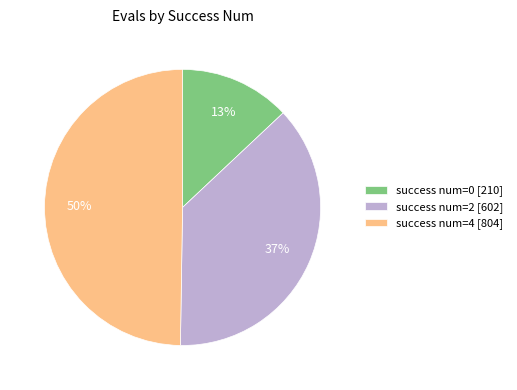

To the nearest percent, what percentage of the pie is success num=2 [602]?

37%